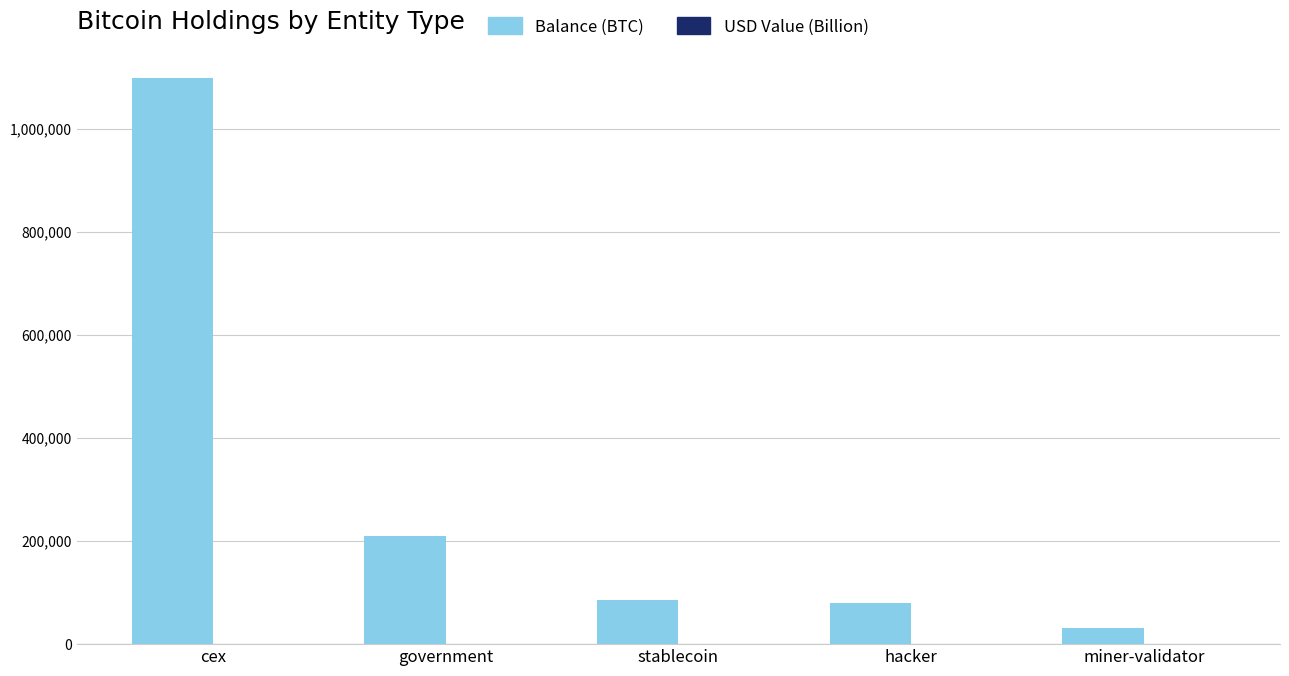

What is the average value of the Balance (BTC) series?

301151.6